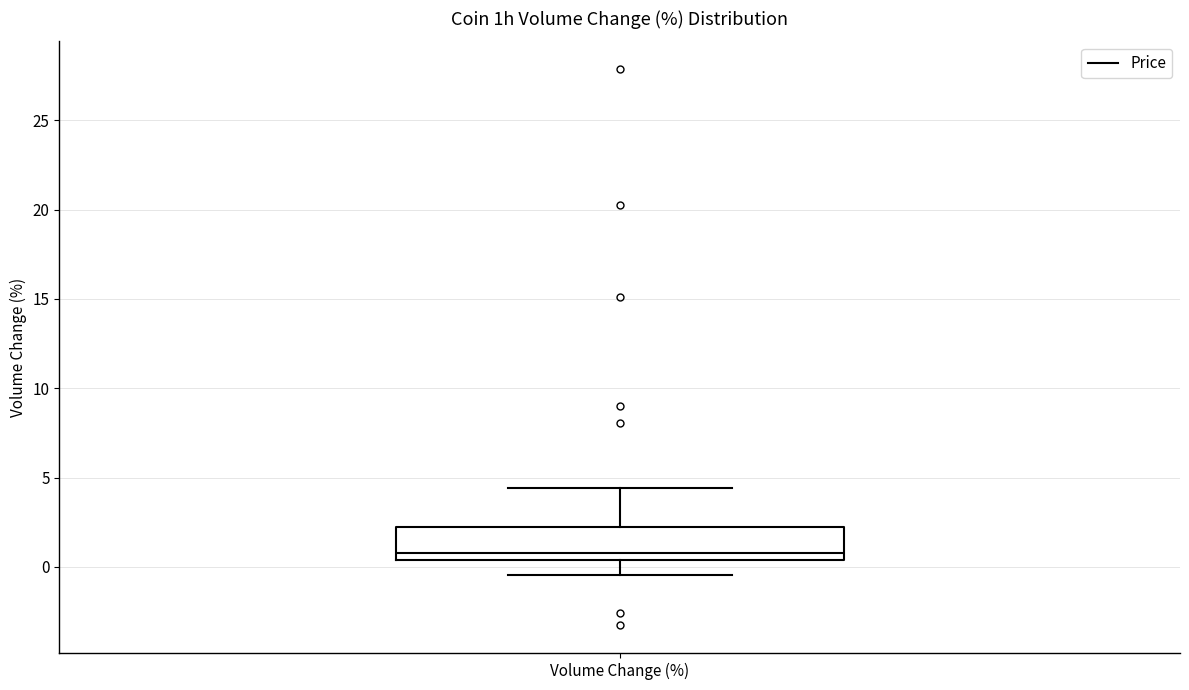

Transcribe this box plot: give where the median line is, the range the box spans, and where the two whiskers end, as read against the y-axis. The values are not printed on the chart, so give them approximately, as read against the axis.

median 1.0, box 0.5 to 2.0, whiskers -0.5 to 4.5